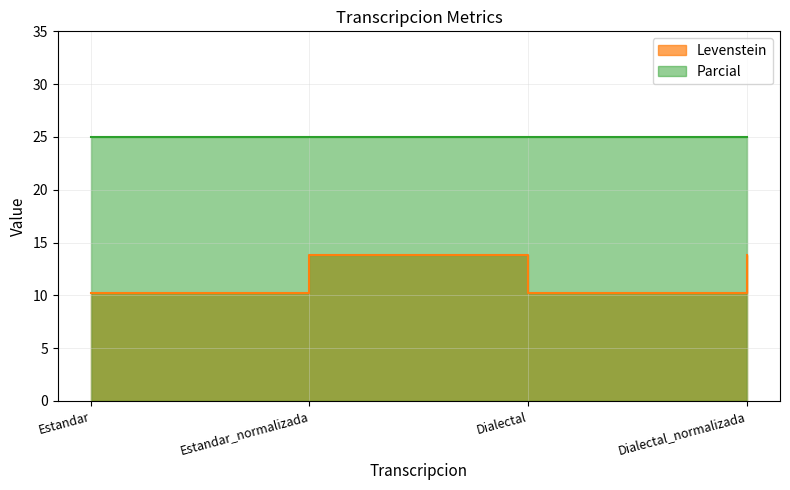

The value at Estandar_normalizada is 23.6. True or false?

False